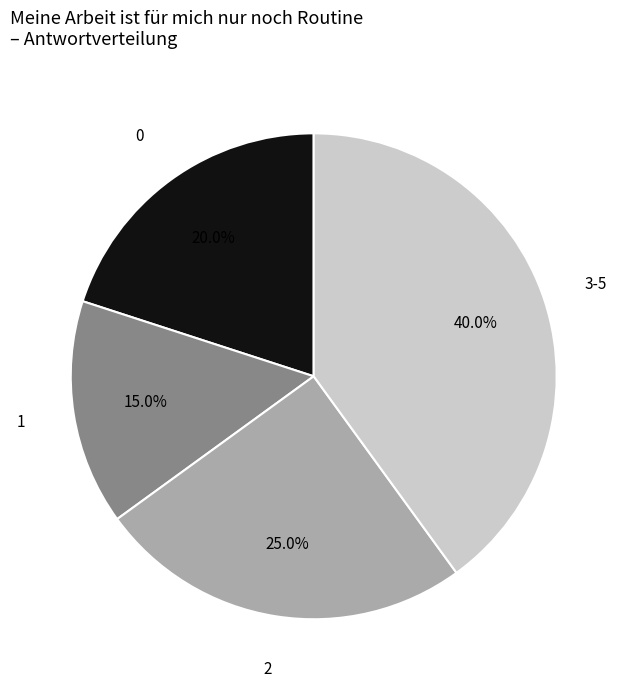

Does any single category account for the majority?

No